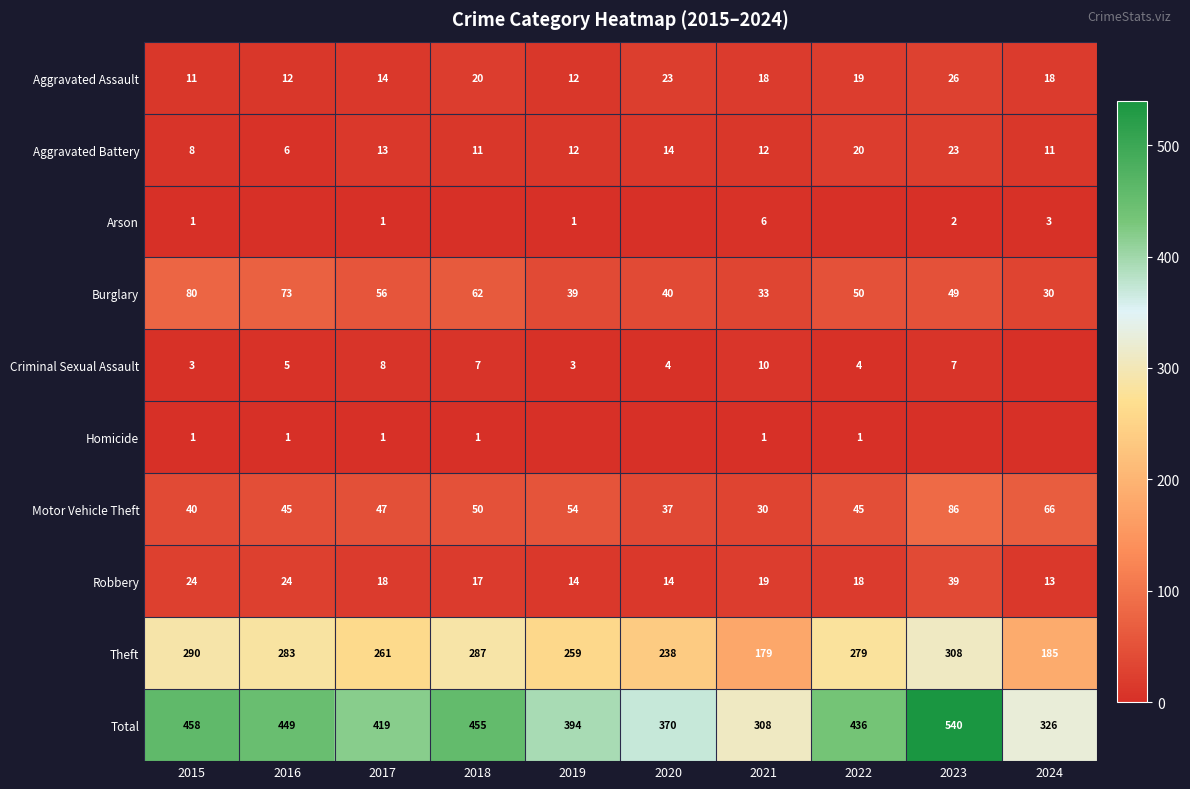

What is the spread (max minus min) of values at 2015?

457